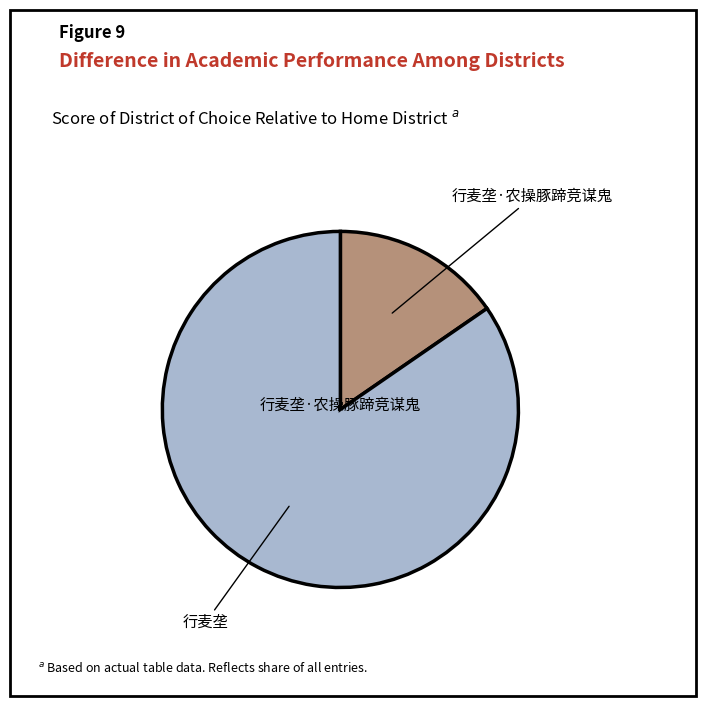

What is the majority slice?

行麦垄